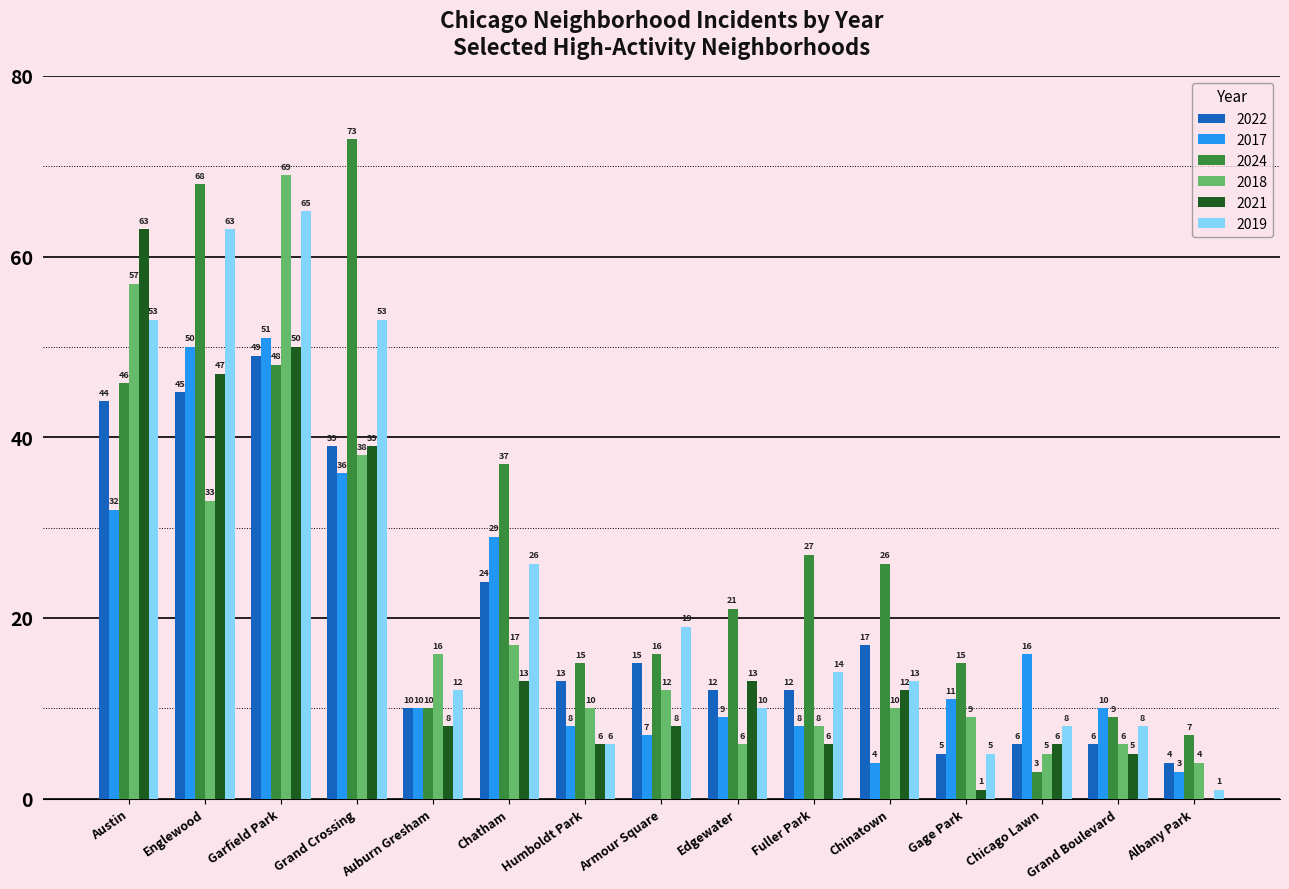

At which category is the sum across all series the highest?

Garfield Park